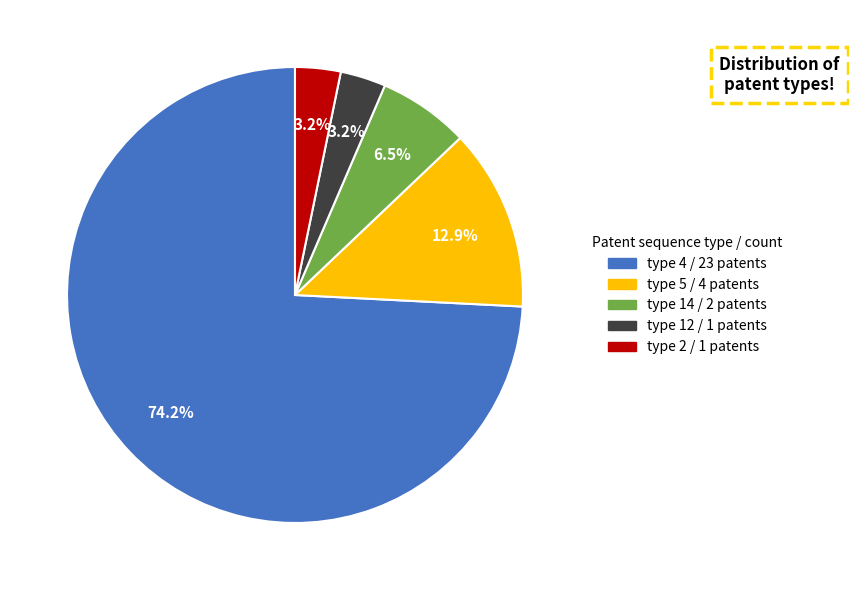

Which category has the biggest portion of the pie?

type 4